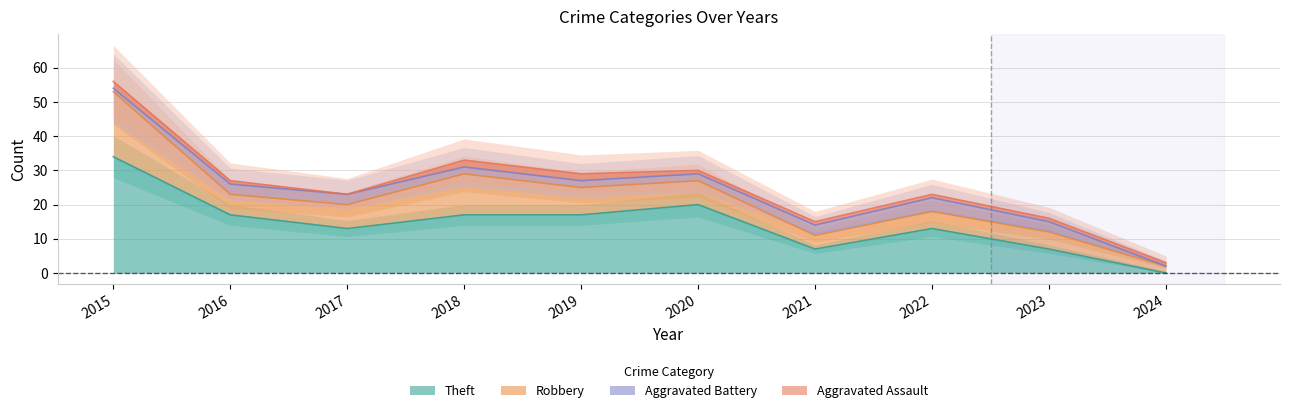

The value of Theft at 2020 is 28. True or false?

False